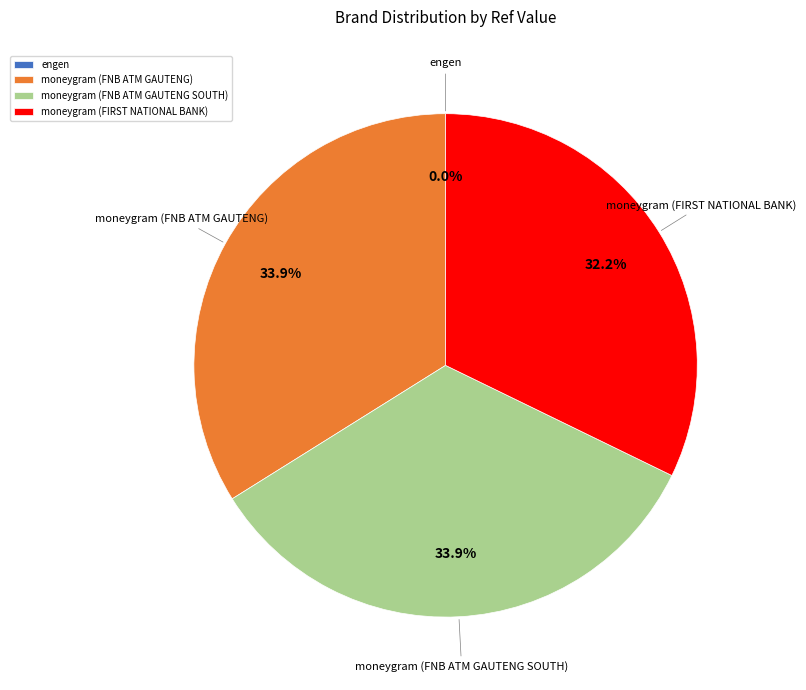

To the nearest percent, what is the difference between the largest and smallest slice percentages?

34%